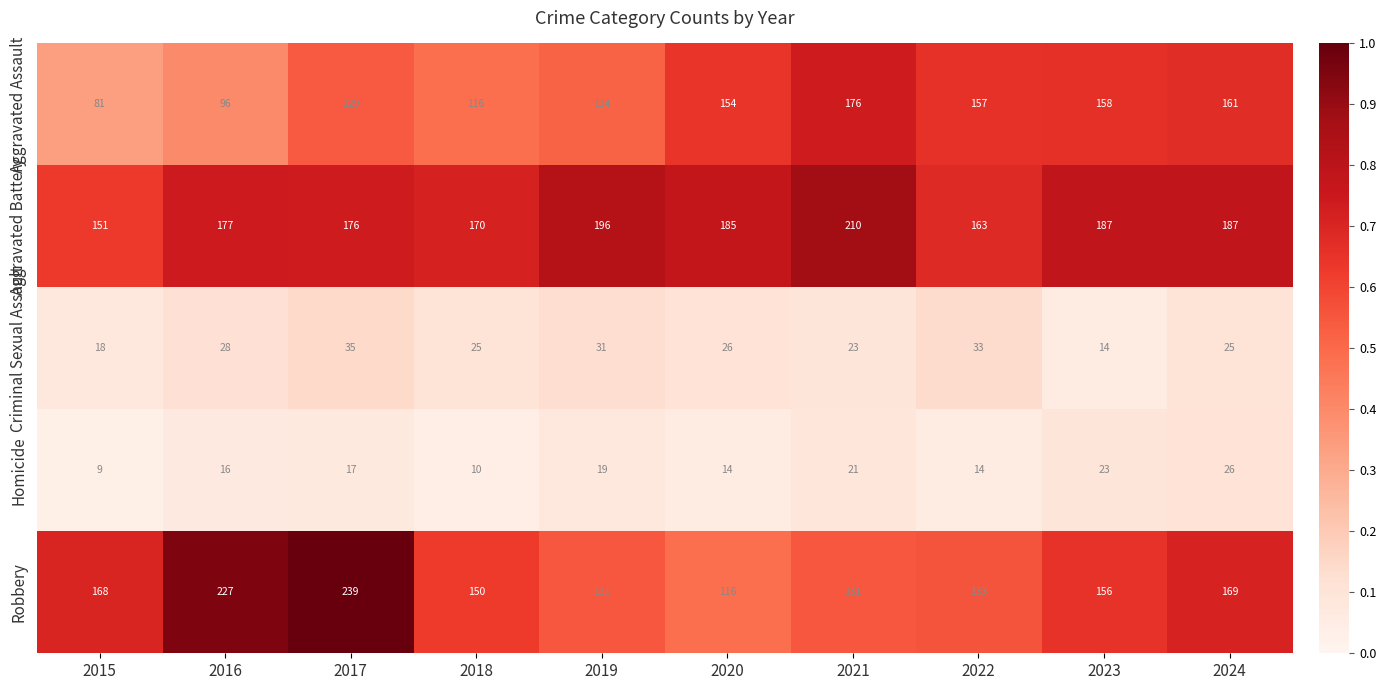

Is the value of Criminal Sexual Assault at 2023 greater than the value of Aggravated Battery at 2024?

No